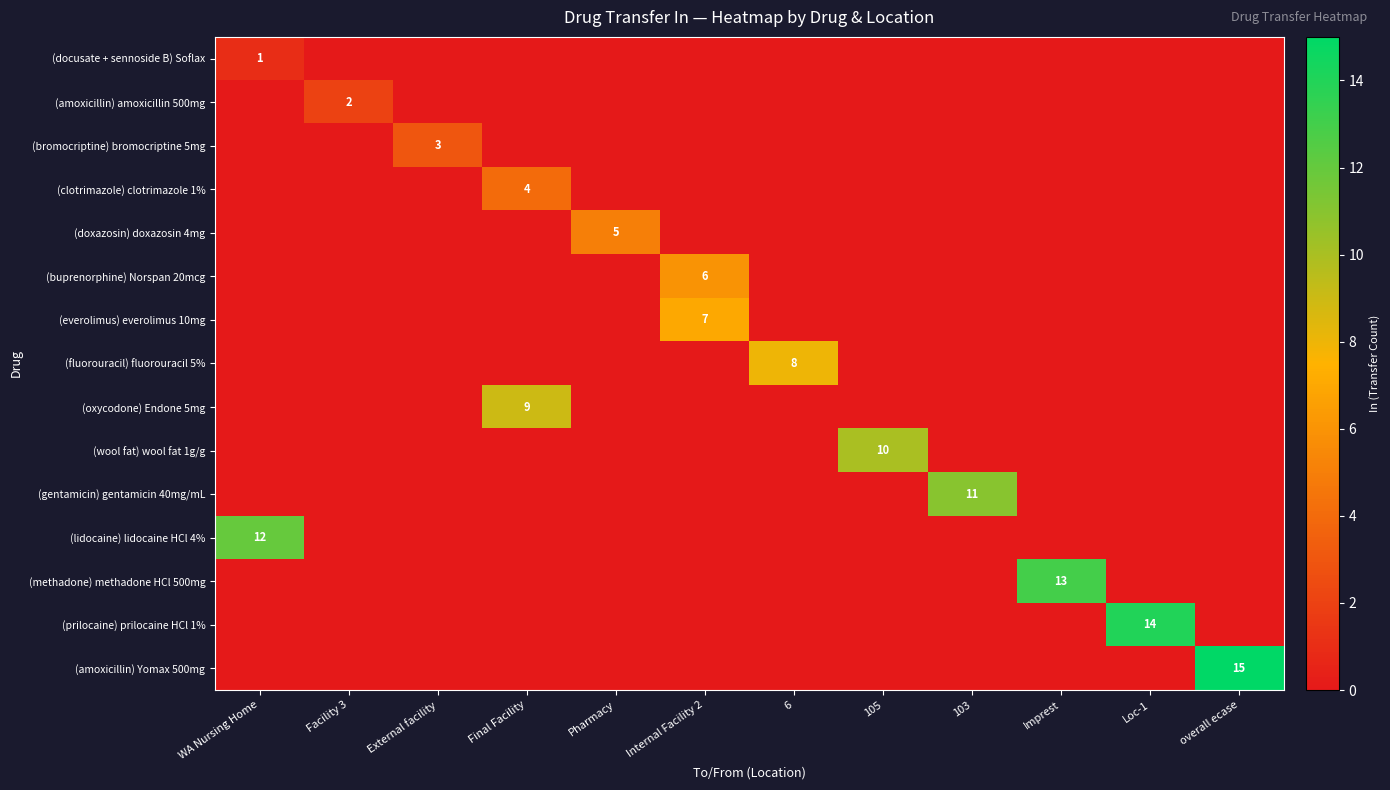

List the labels in order of (docusate + sennoside B) Soflax value, largest first.

WA Nursing Home, Facility 3, External facility, Final Facility, Pharmacy, Internal Facility 2, 6, 105, 103, Imprest, Loc-1, overall ecase